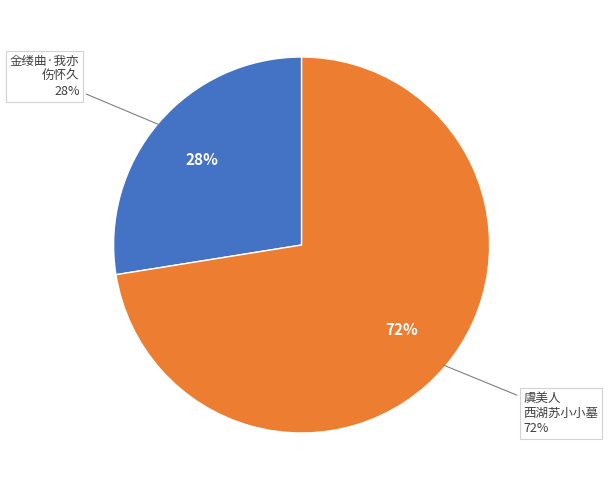

To the nearest percent, what is the average slice percentage?

50%